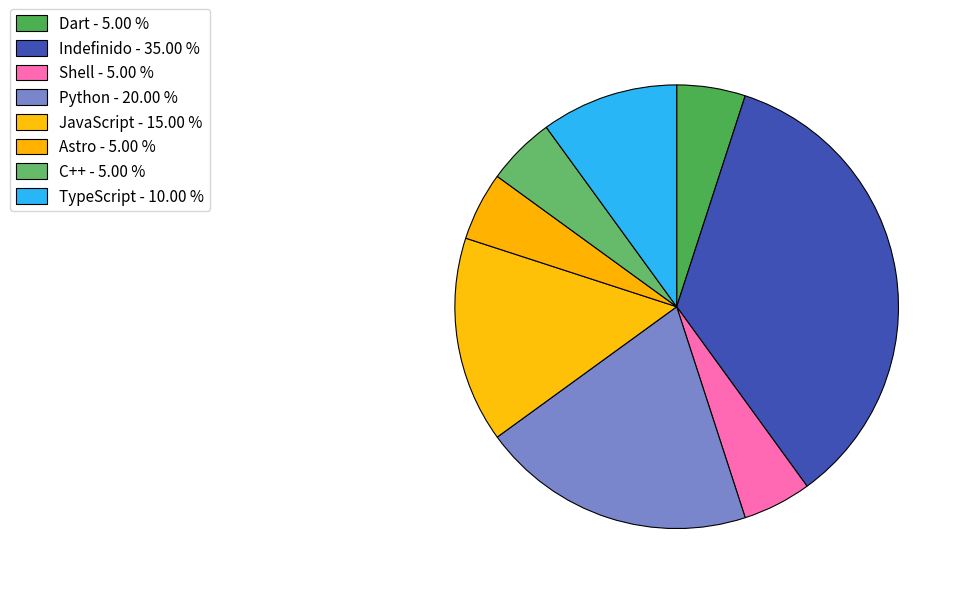

Which has a higher value, TypeScript or JavaScript?

JavaScript